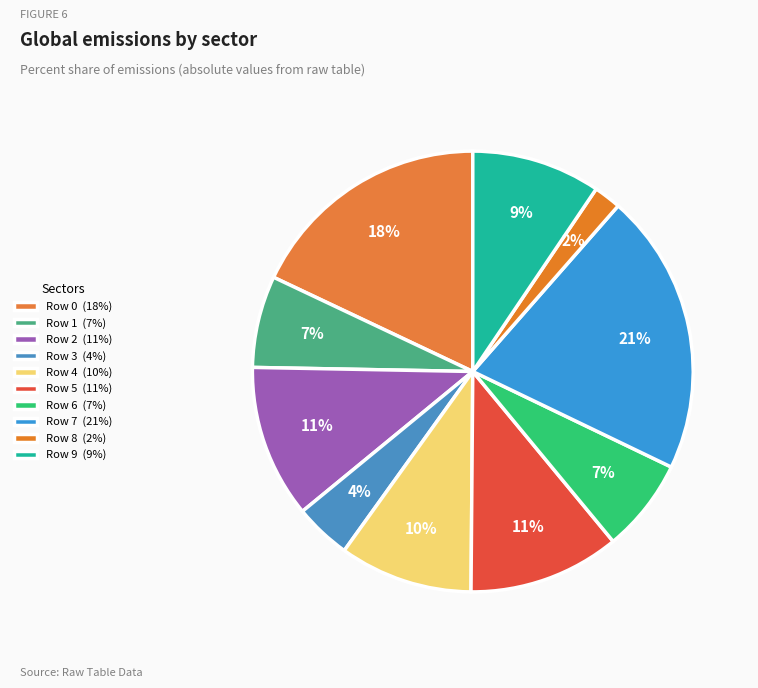

How many segments does this pie chart have?

10